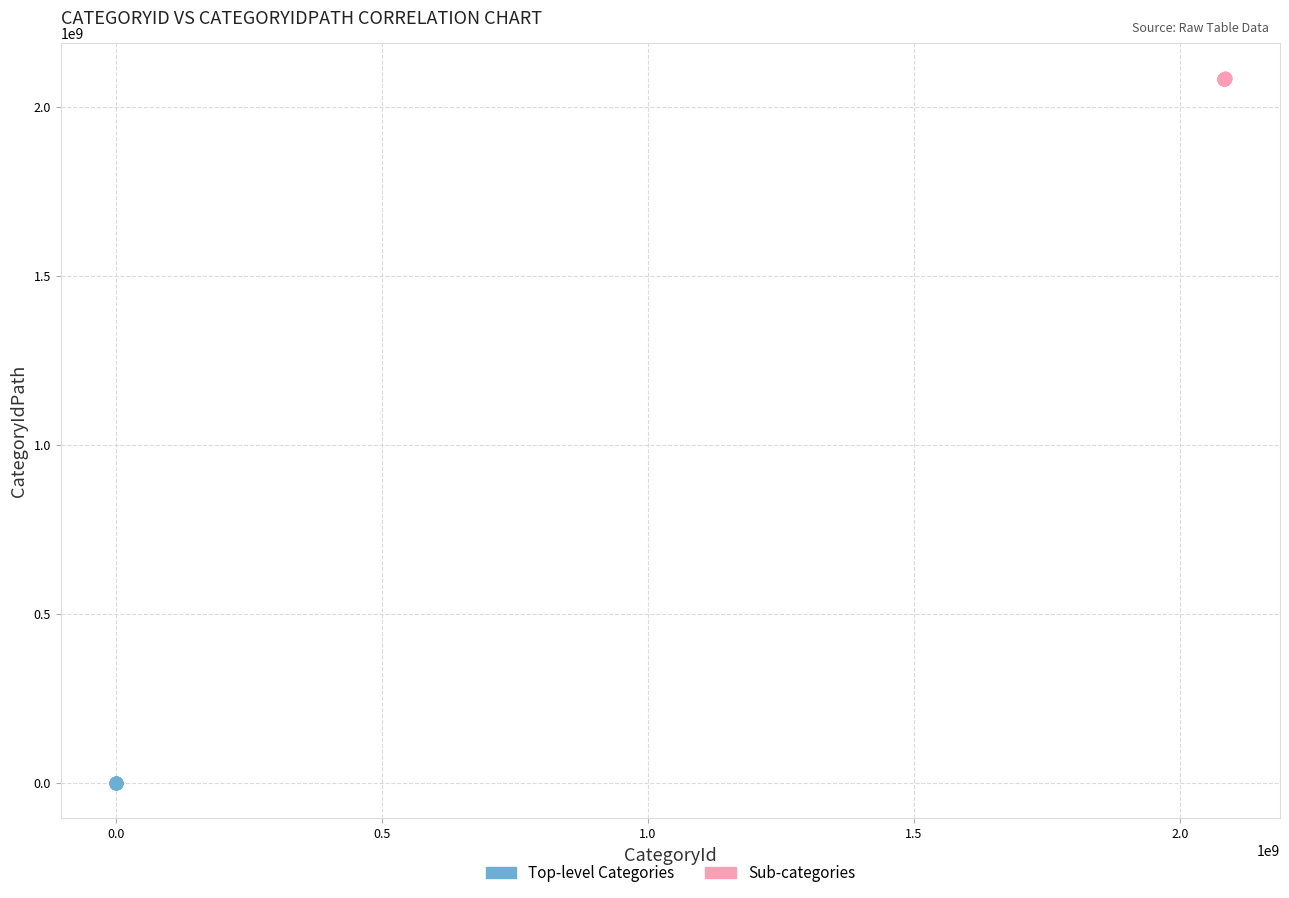

Which series has the largest Y range (max minus min)?

Sub-categories